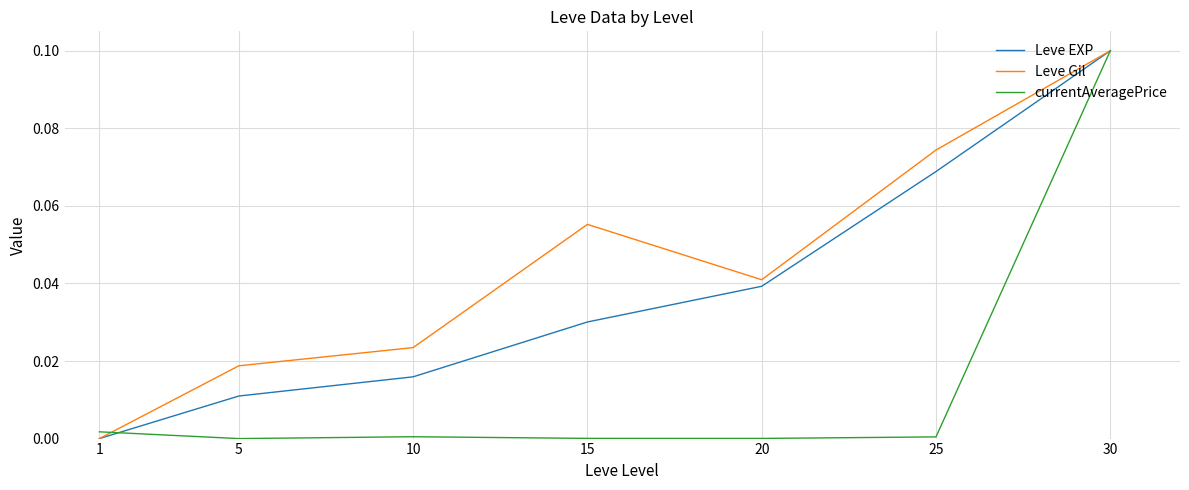

Is it true that Leve EXP equals 0.0 at 15?

True